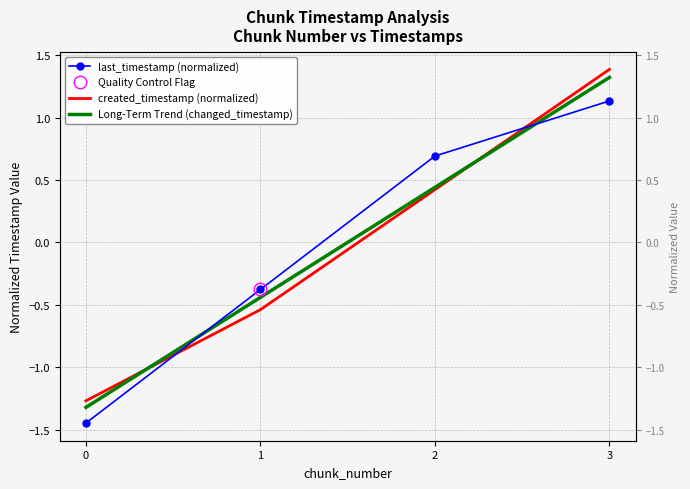

True or false: last_timestamp (normalized) and Long-Term Trend (changed_timestamp) intersect in this chart.

True